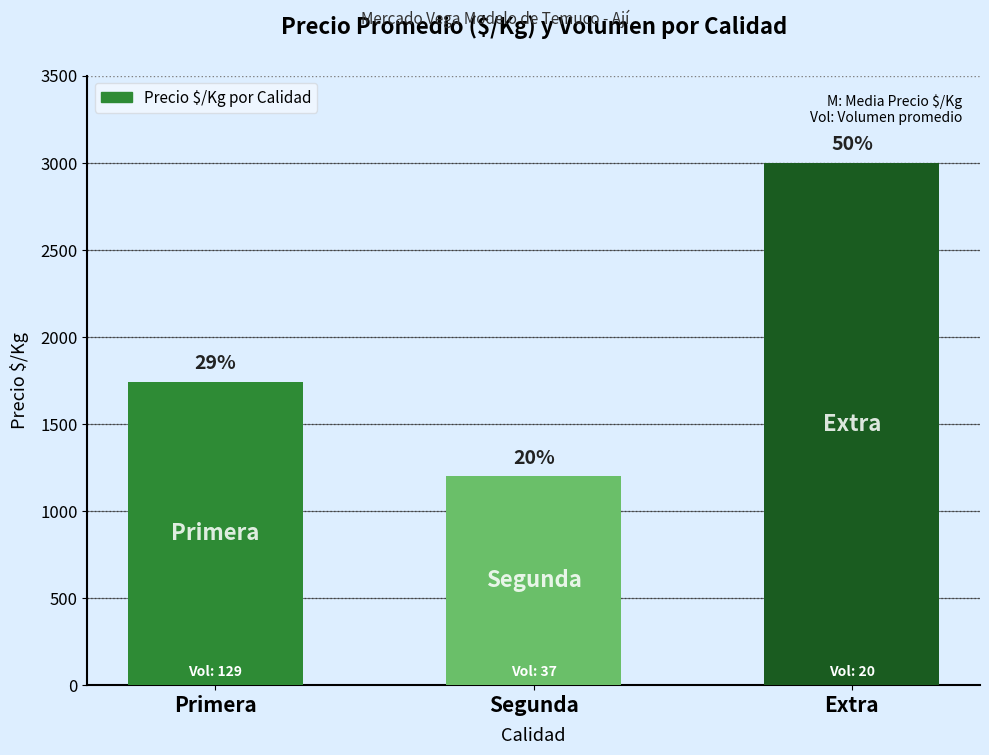

Does the chart contain any negative values?

No